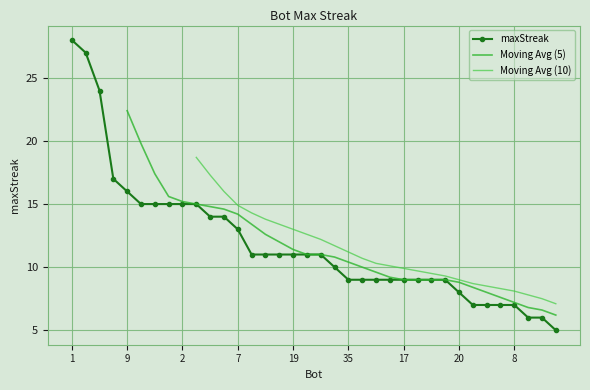

Reading left to right, extract all data points from this chart.

1=28	24=27	27=24	12=17	9=16	26=15	14=15	11=15	2=15	0=15	33=14	13=14	7=13	32=11	23=11	21=11	19=11	5=11	4=11	28=10	35=9	34=9	31=9	18=9	17=9	15=9	10=9	6=9	20=8	30=7	29=7	22=7	8=7	25=6	16=6	3=5